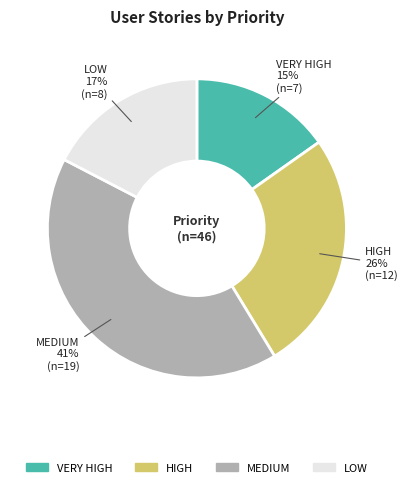

Between LOW and MEDIUM, which is larger?

MEDIUM